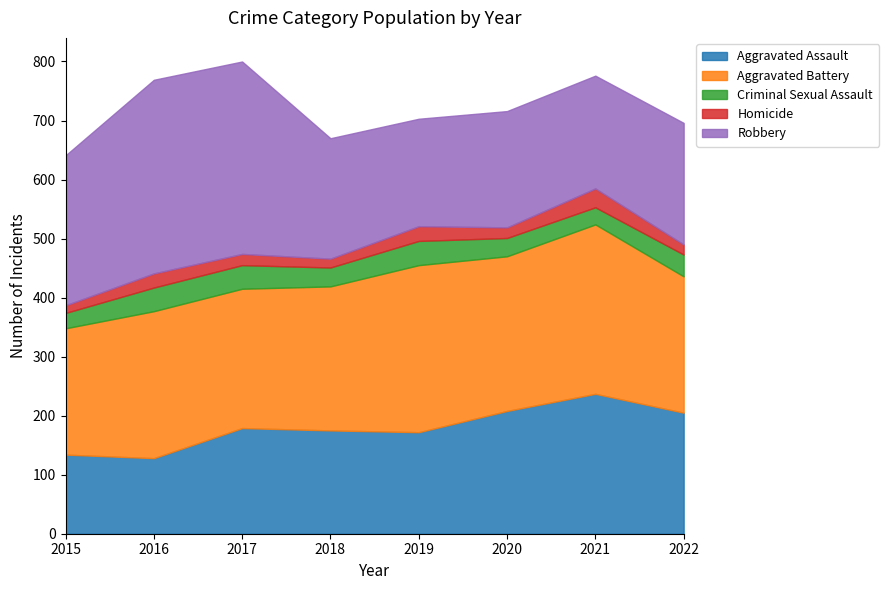

True or false: Homicide and Robbery intersect in this chart.

False